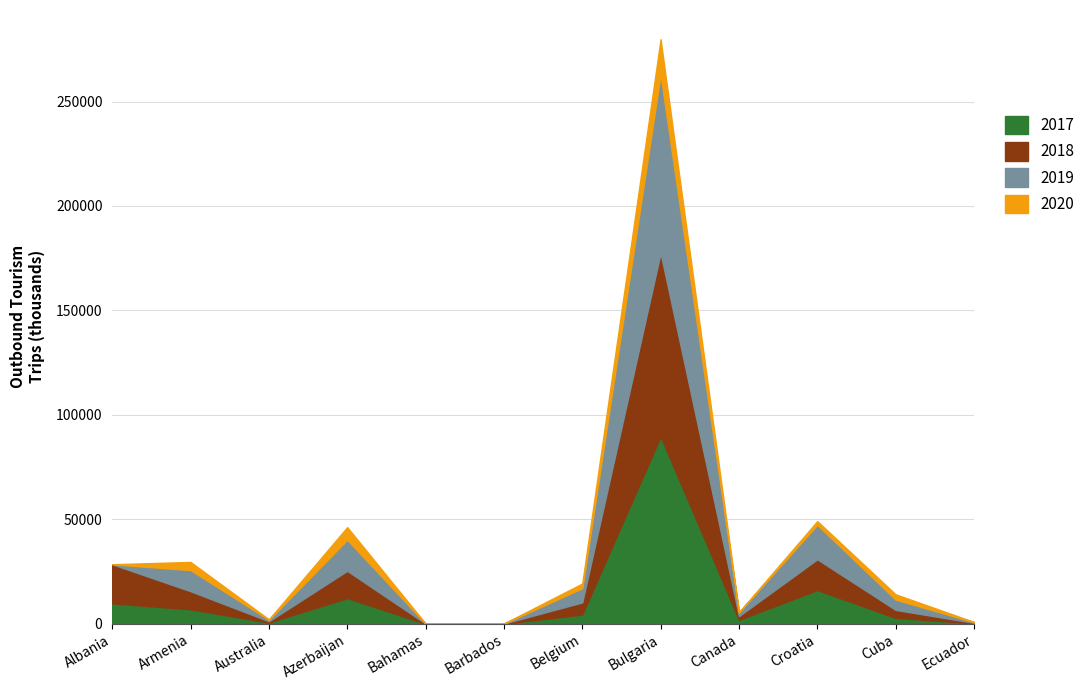

What position from the right is Ecuador?

1